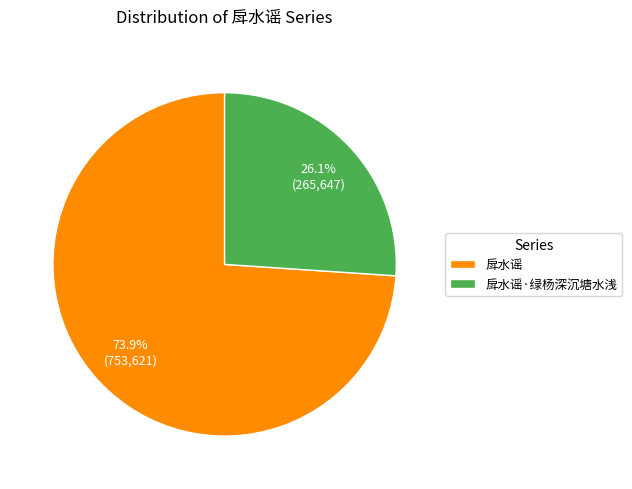

Which category has the biggest portion of the pie?

戽水谣